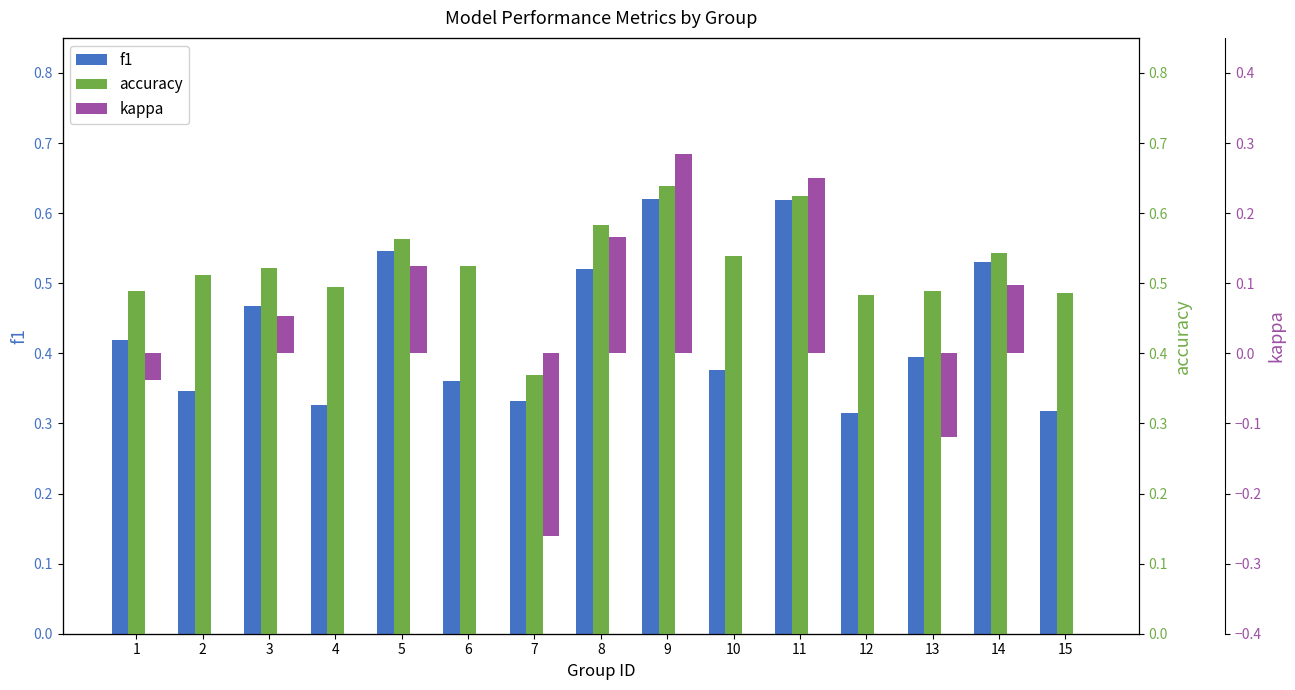

The value of accuracy at 12 is 0.5. True or false?

True